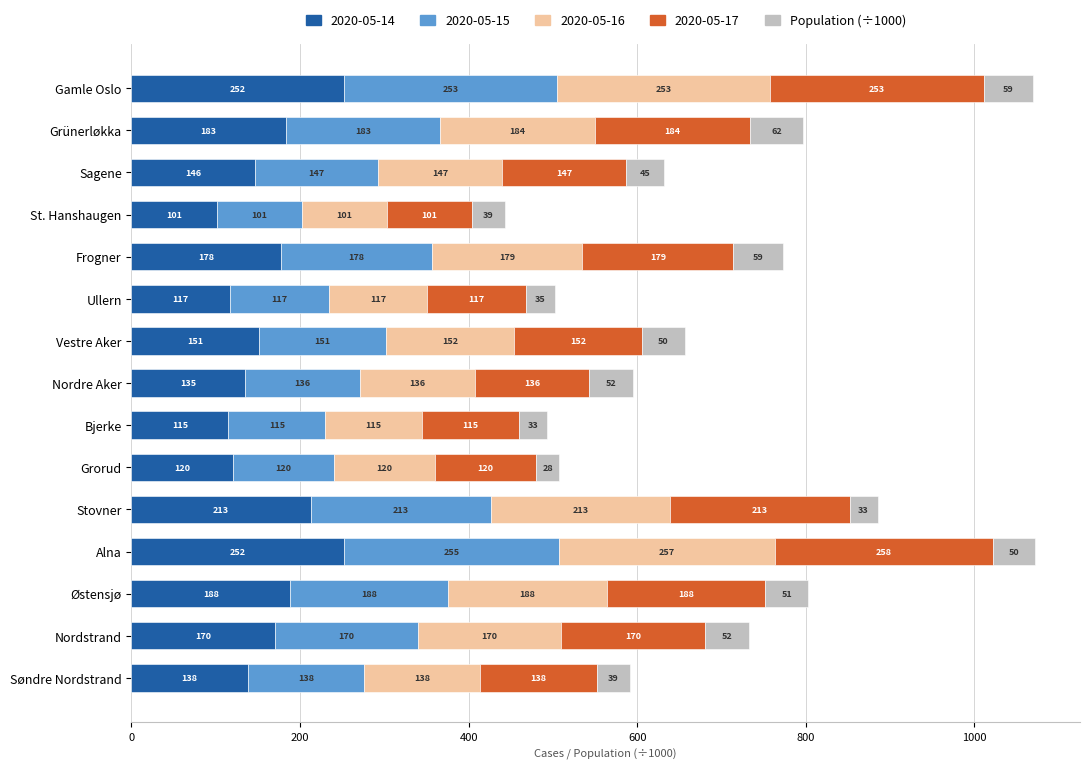

What is the lowest value of the 2020-05-14 series?

101.0